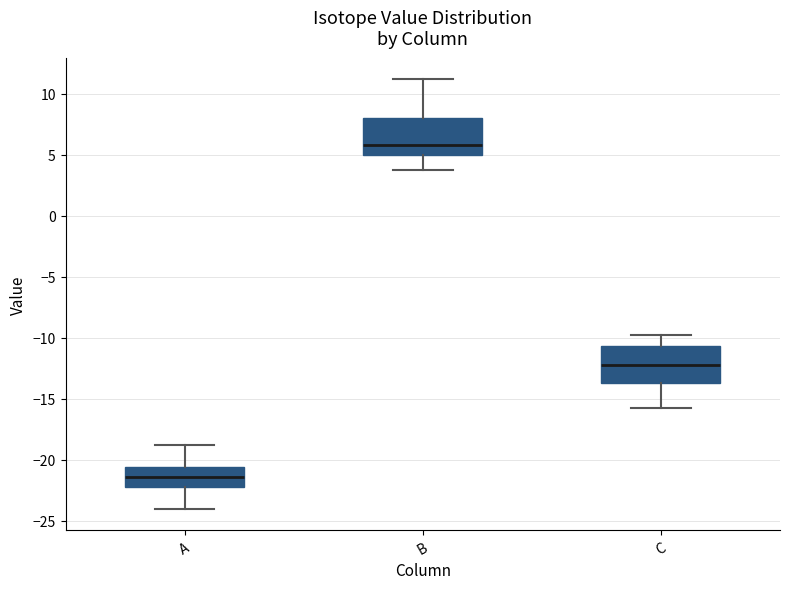

Reading left to right, read every box against the y-axis: the position of its median line, the range the box covers, and the ends of its whiskers. The values are not printed on the chart, so give them approximately, as read against the axis.

A: median -21.5, box -22.5 to -20.5, whiskers -24.0 to -19.0
B: median 6.0, box 5.0 to 8.0, whiskers 4.0 to 11.0
C: median -12.0, box -13.5 to -10.5, whiskers -16.0 to -10.0